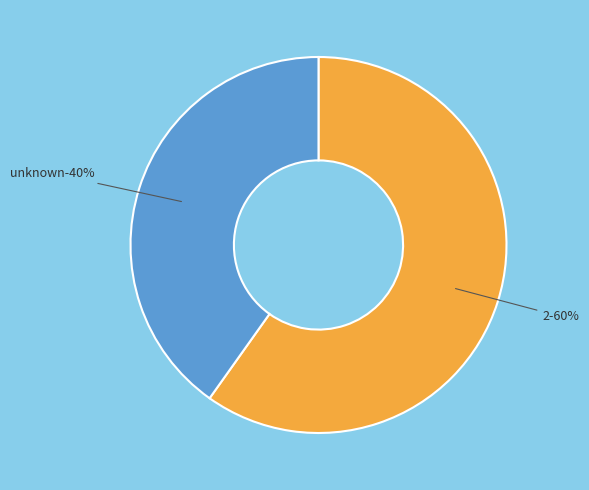

Combined, what portion of the pie is 2 and unknown?

100.0%